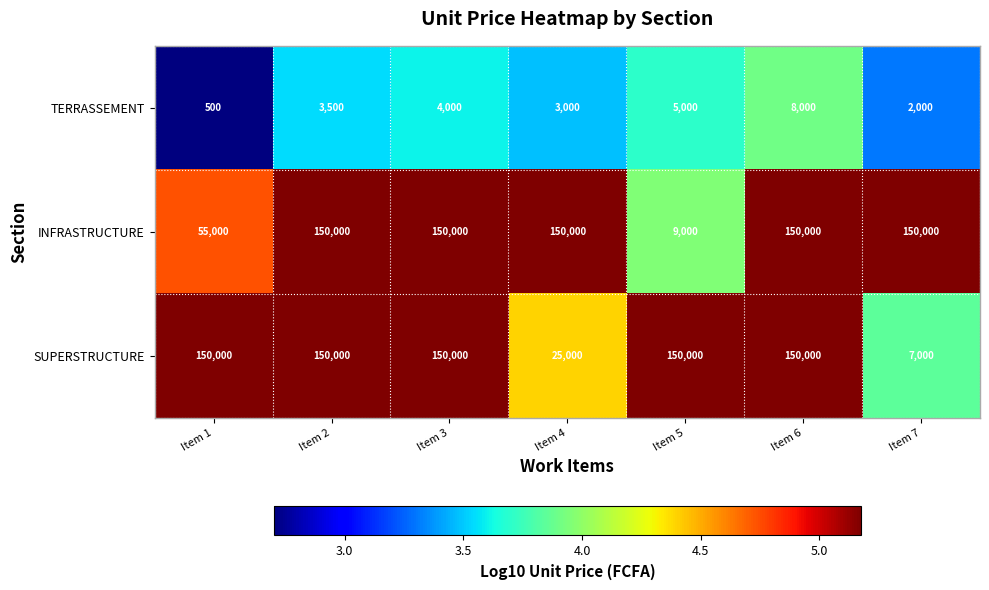

The value of INFRASTRUCTURE at Item 6 is 200093. True or false?

False